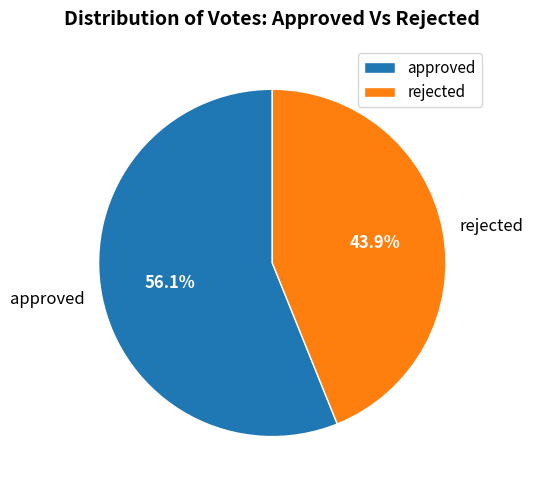

Is the sum of rejected and approved greater than half?

Yes